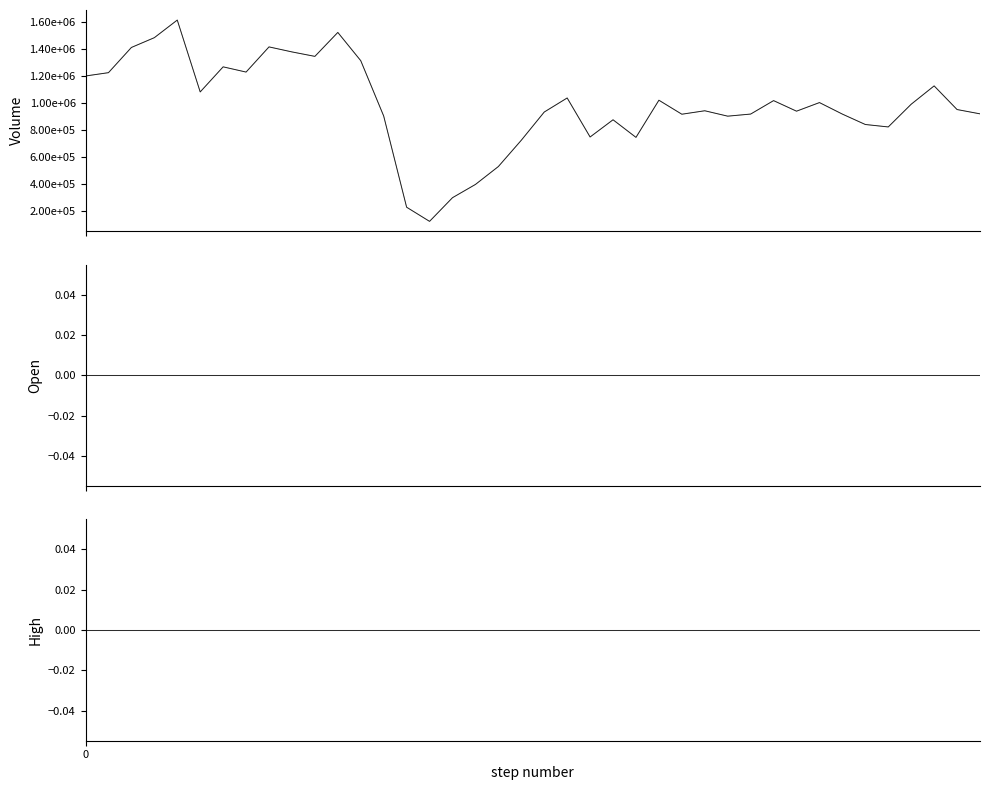

Rank the series at 2 from lowest to highest value.

Open_shadow, Open, High_shadow, High, Volume_shadow, Volume